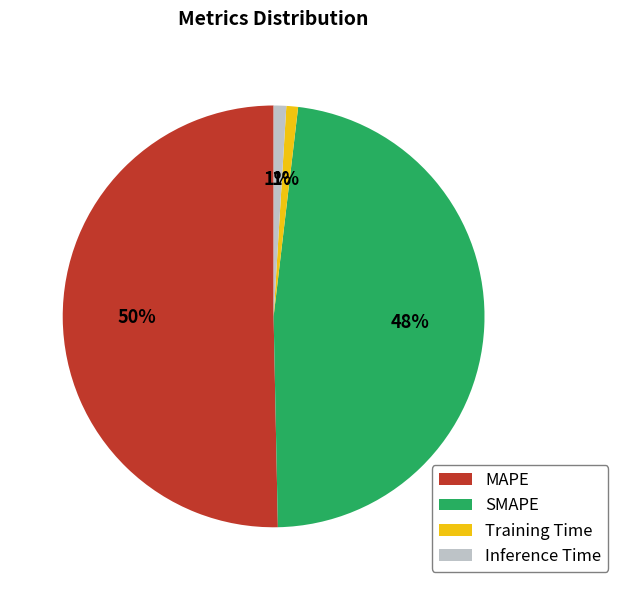

The SMAPE slice represents 38% of the pie. True or false?

False